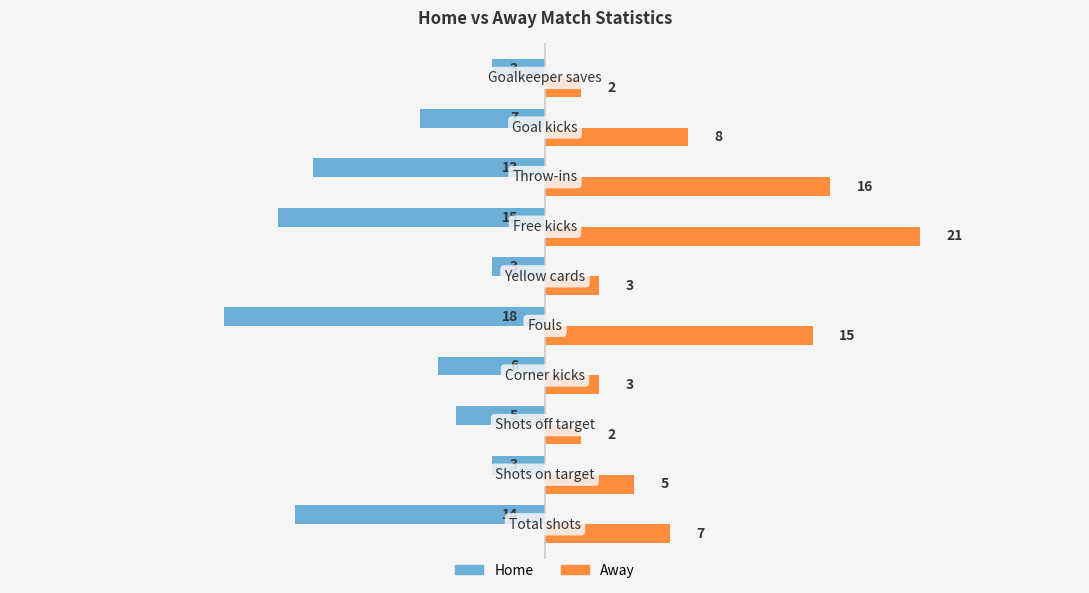

Which series has the largest total across all categories?

Away